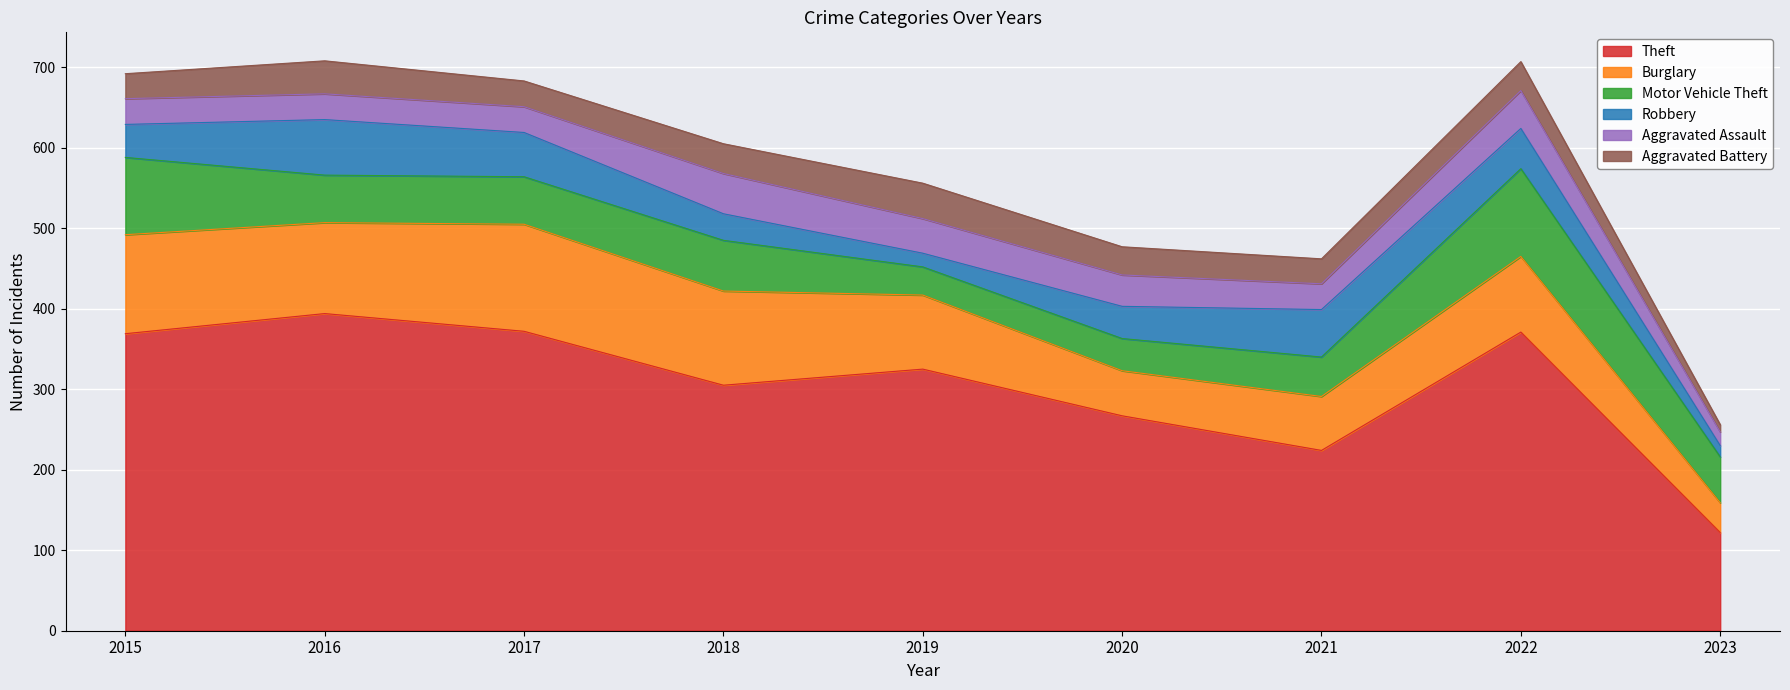

What is the value of the Robbery point at the 2nd from the left?

69